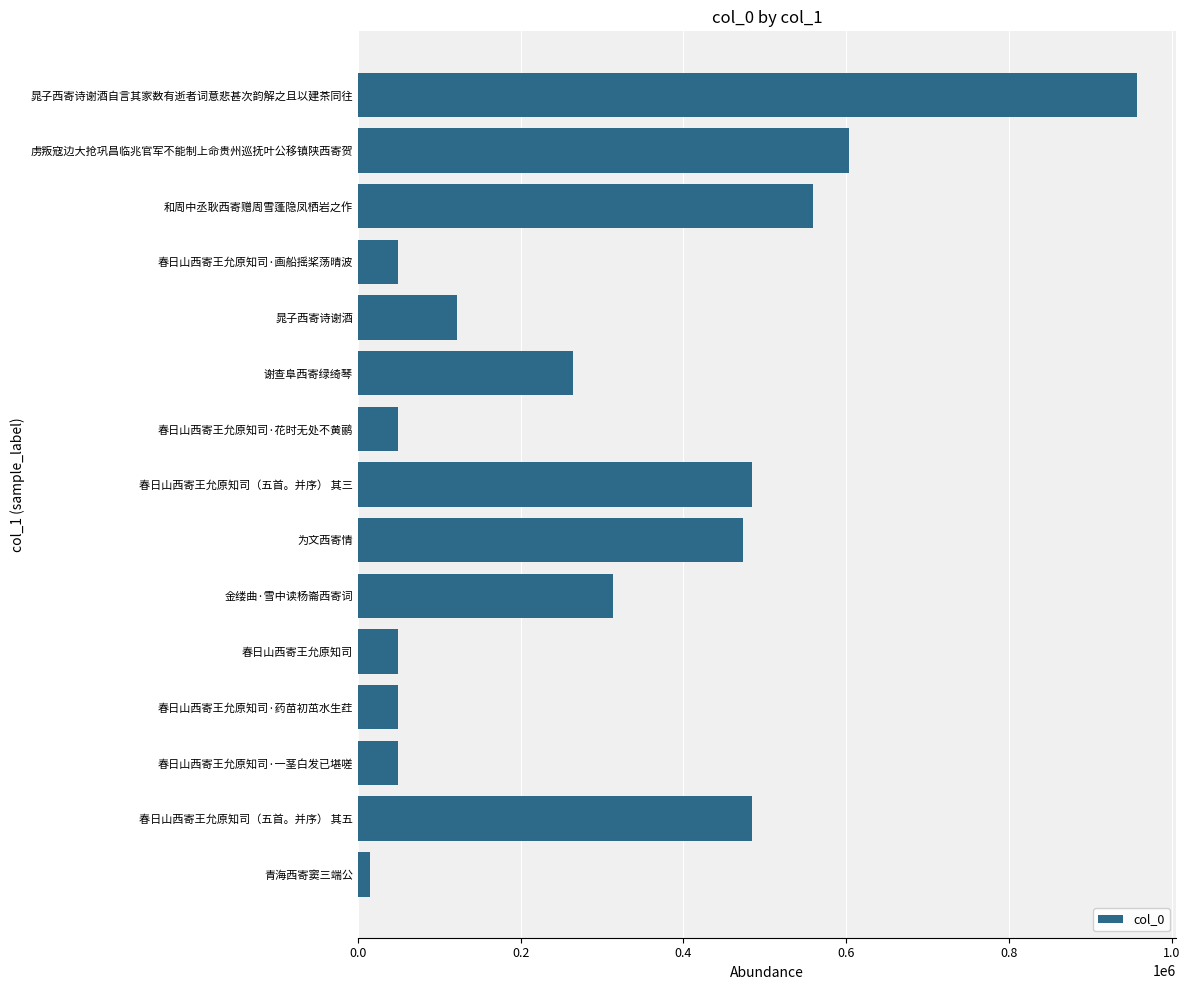

Which label corresponds to the smallest value in the chart?

青海西寄窦三端公